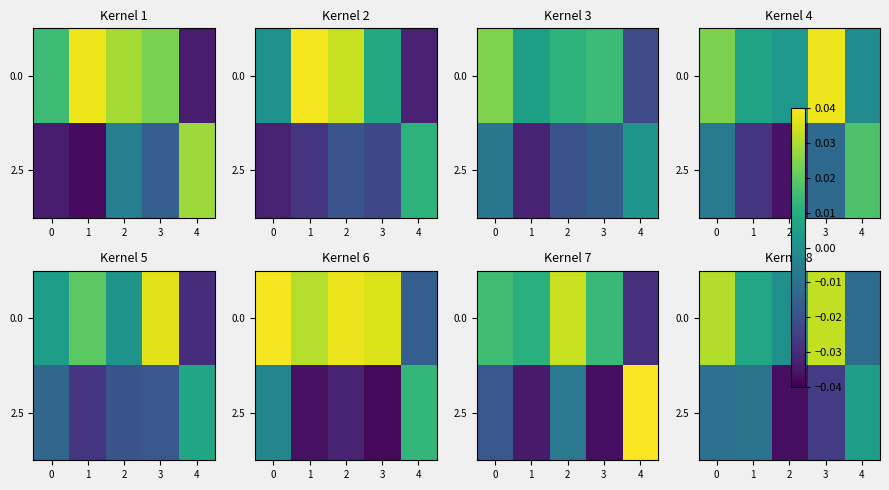

How many 2.5 values are between 0 and 1?

1